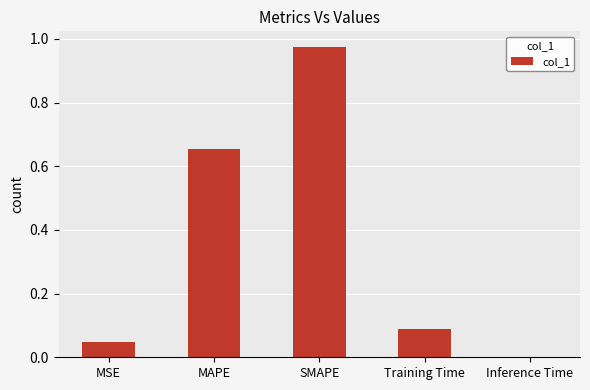

Which label corresponds to the largest value in the chart?

SMAPE